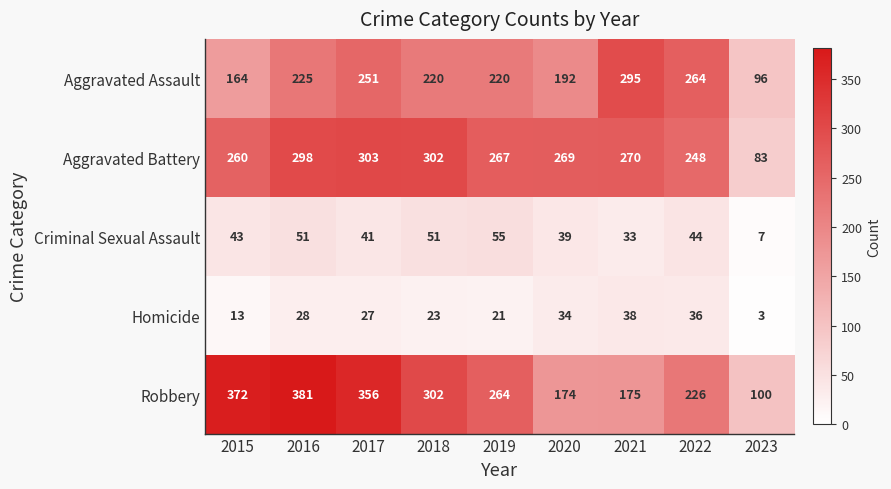

The Robbery series shows 130 at 2022. True or false?

False